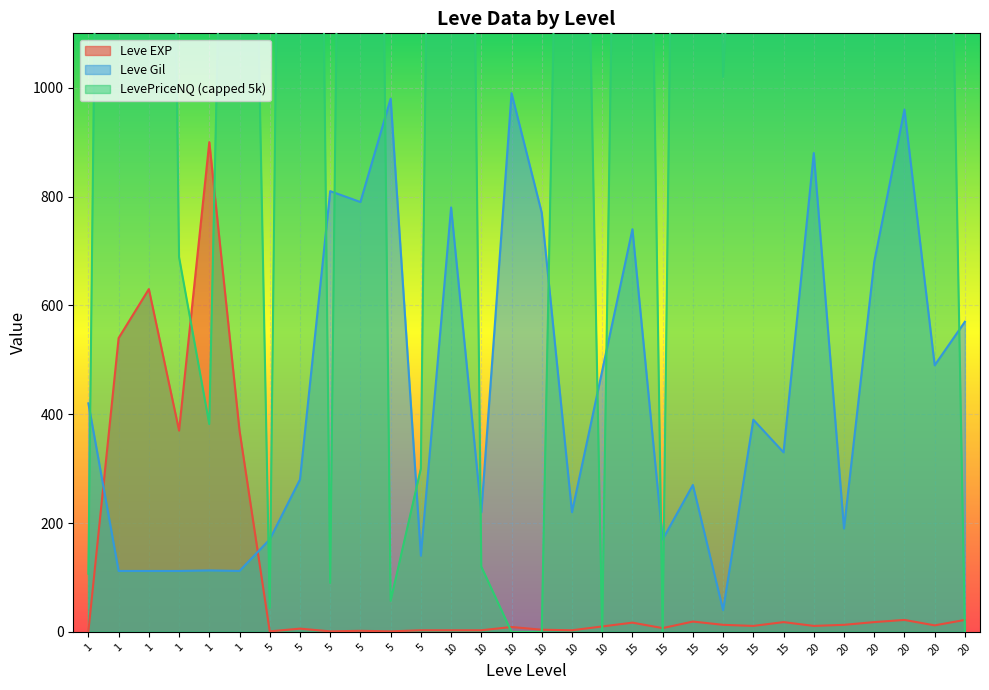

What is the difference between the Leve EXP values at 10 and 10?

1